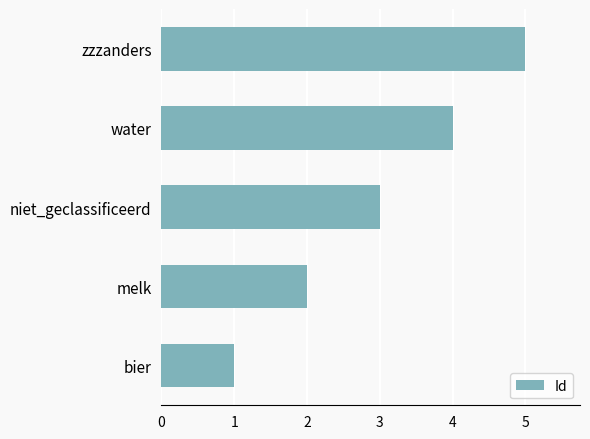

Read the value at niet_geclassificeerd.

3